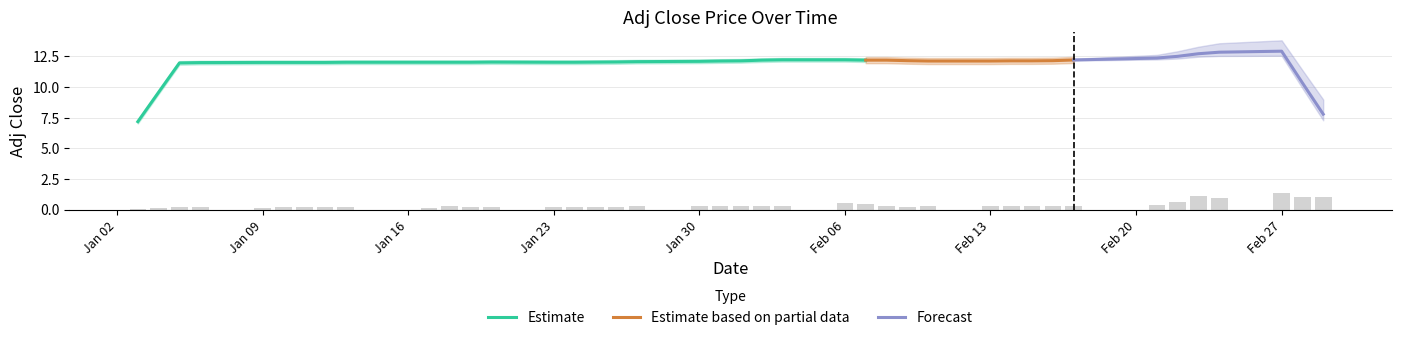

What is the value of the 34th bar from the left?

0.4